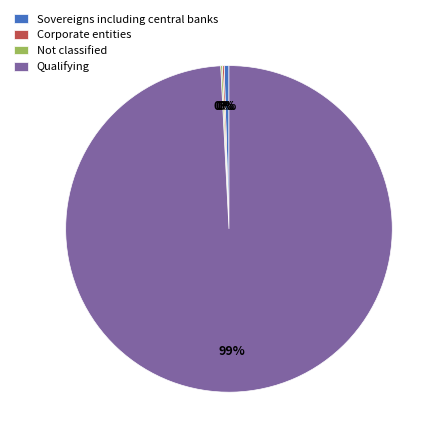

True or false: Qualifying accounts for 86% of the total.

False